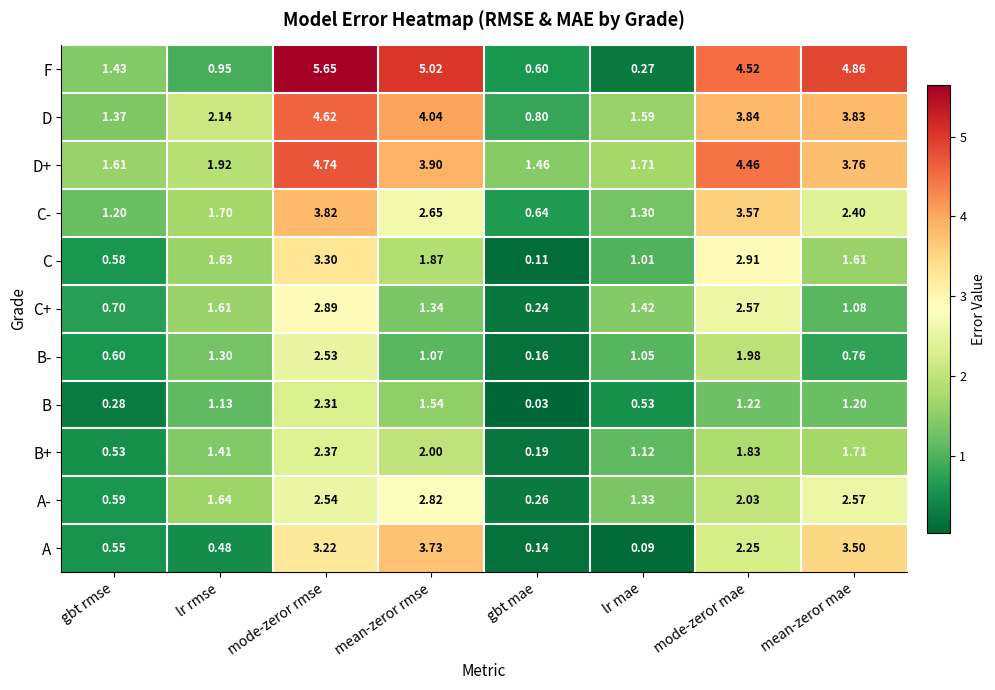

At which category does the chart reach its peak across all series?

mode-zeror rmse